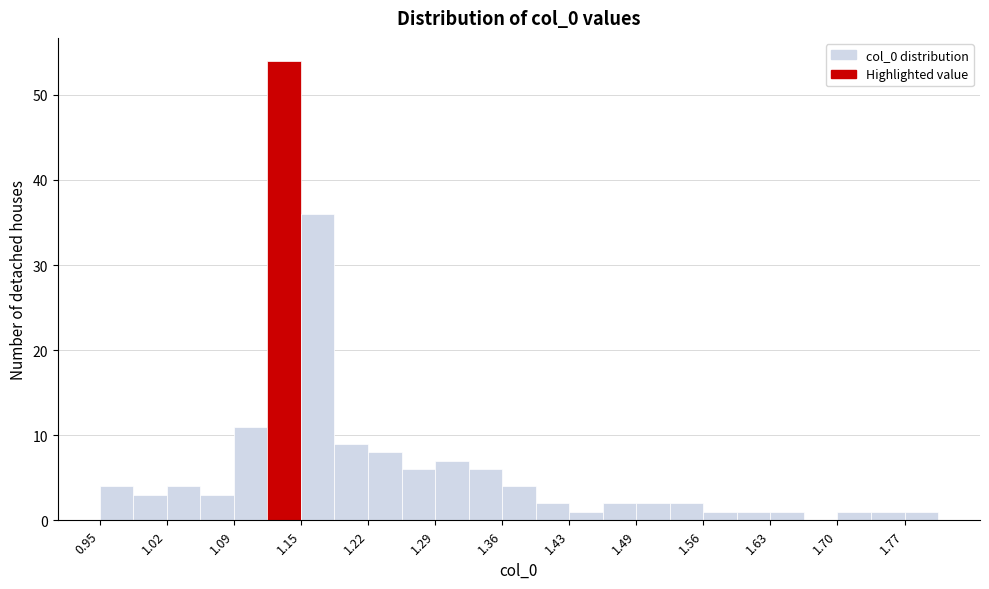

Read against the x-axis, roughly where is the centre of the tallest bar?

1.14